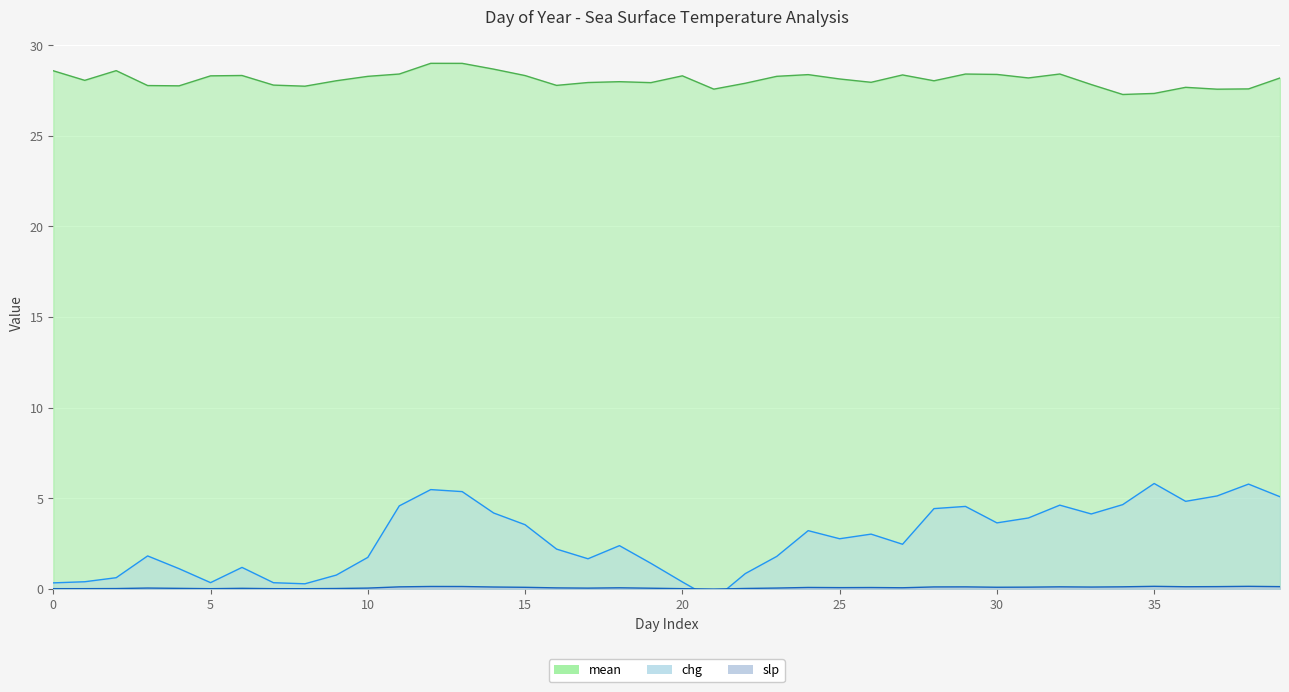

How many interior local valleys does the mean series have?

11